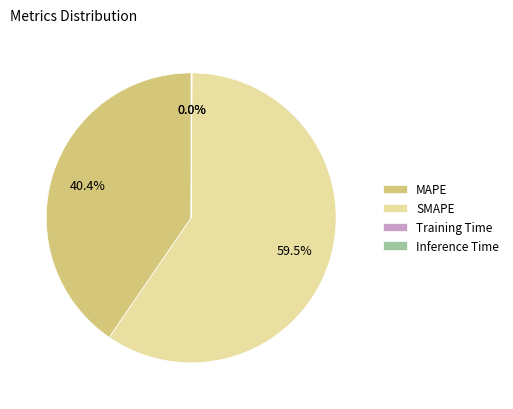

Which has a higher value, MAPE or SMAPE?

SMAPE